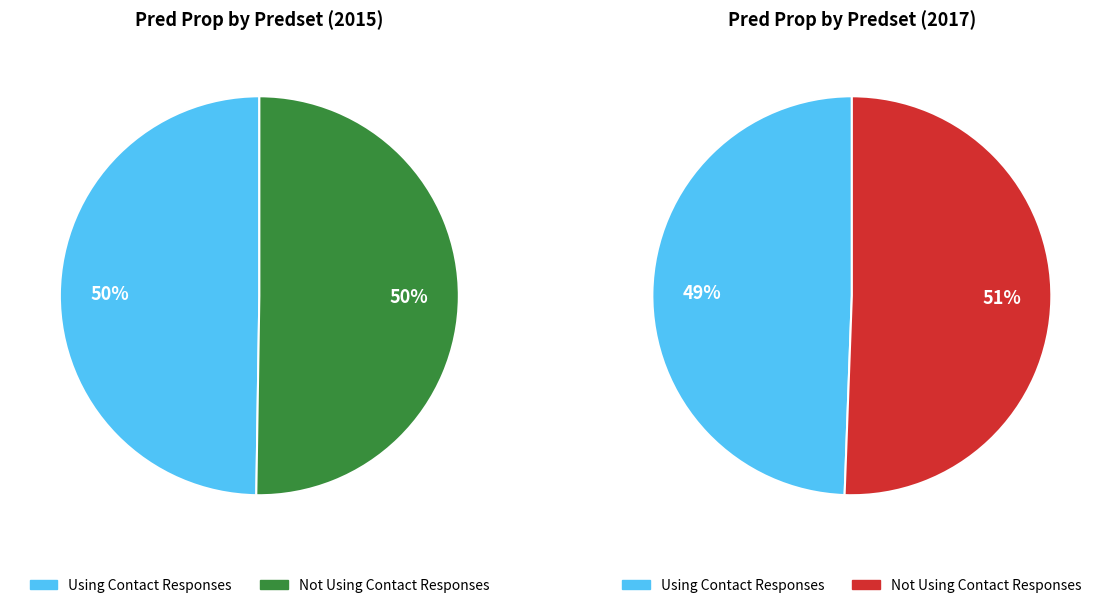

Do Using Contact Responses 2017 and Using Contact Responses 2015 together represent more than half of the pie?

Yes